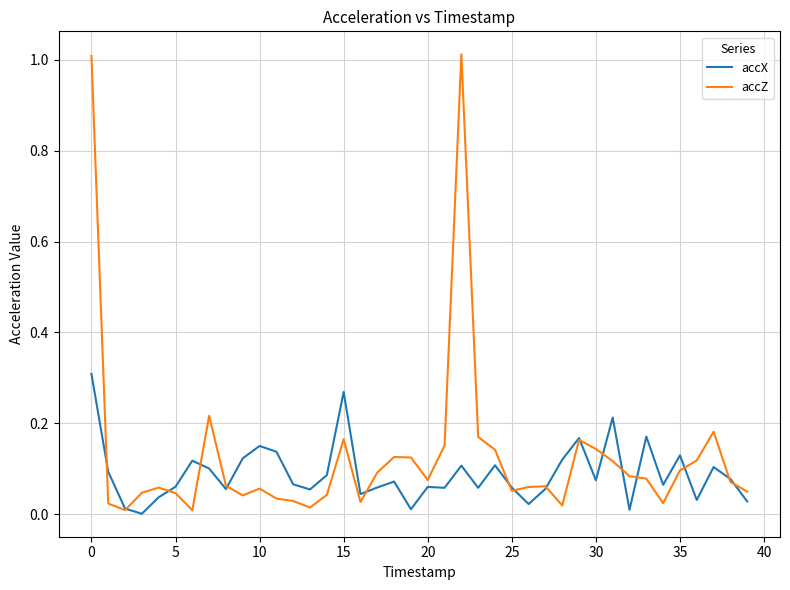

List the series in order of their peak value, lowest first.

accX, accZ